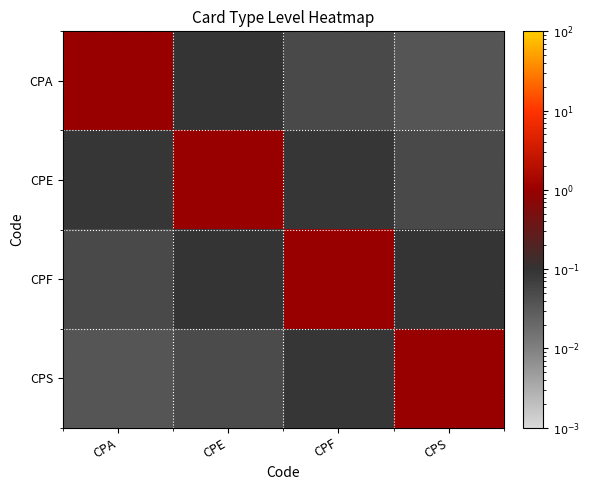

At which category is the sum across all series the highest?

CPE